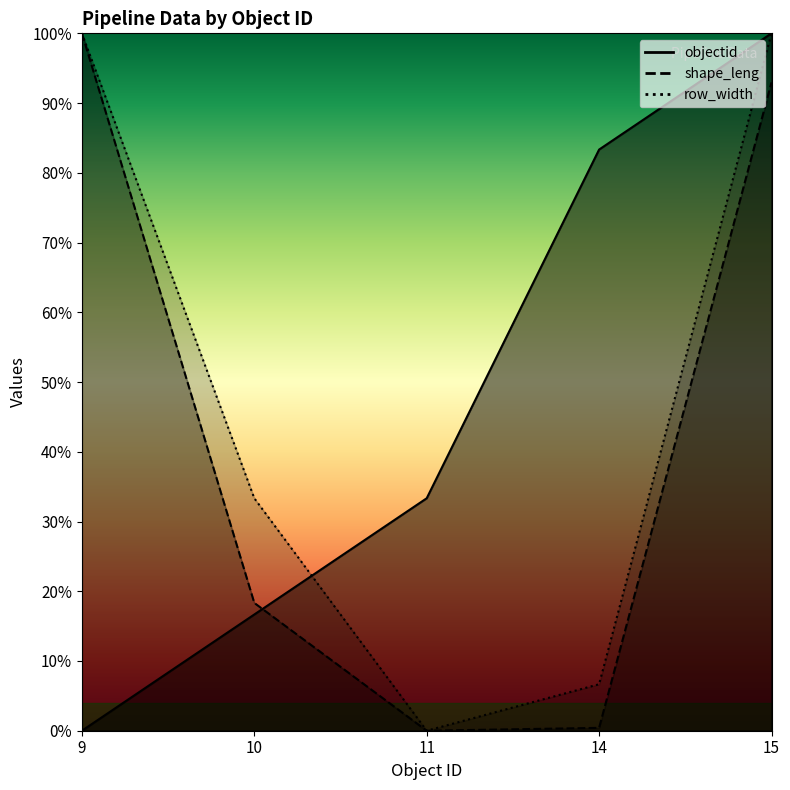

What is the total value across all series at 14?

0.9